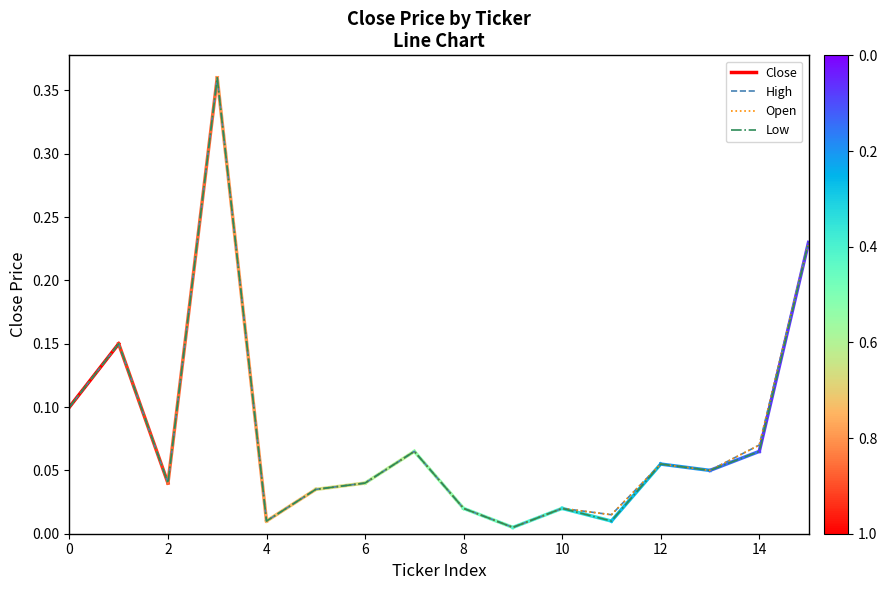

Between 6 and 13, which series saw the biggest shift?

Close